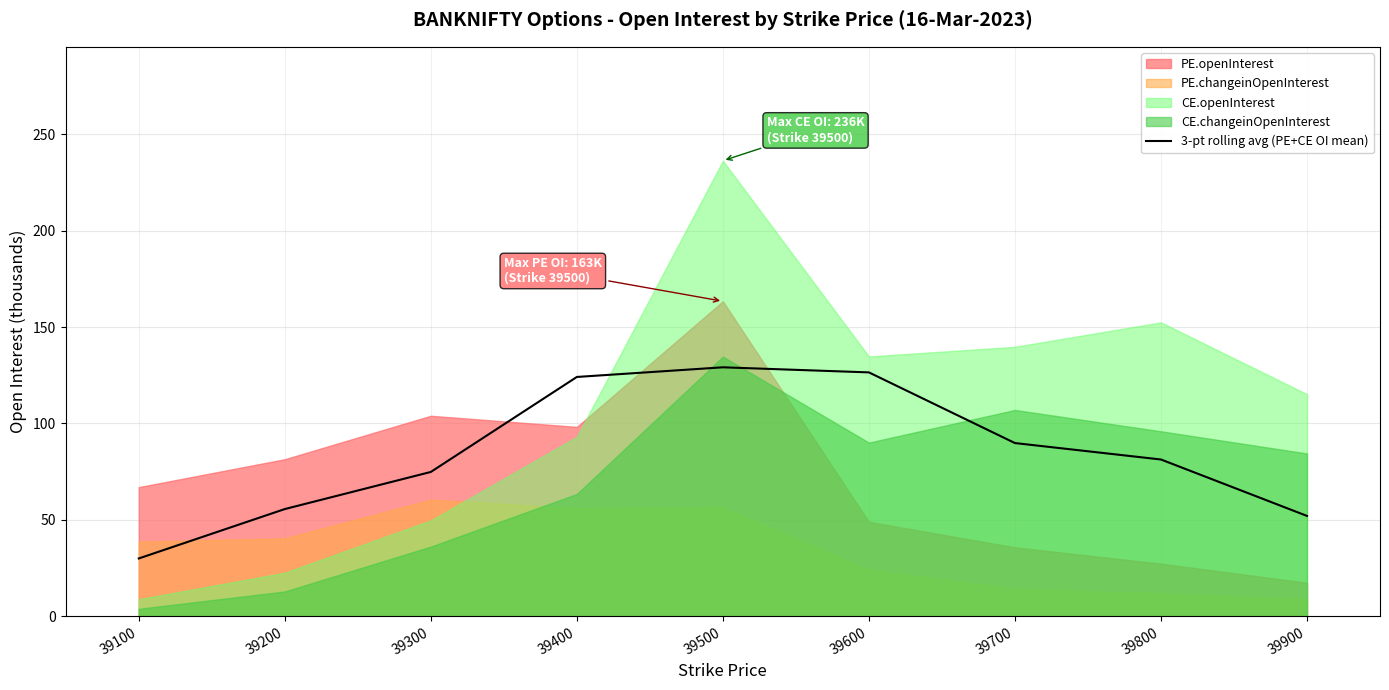

The value of 3-pt rolling avg (PE+CE OI mean) at 39400 is 60.8. True or false?

False